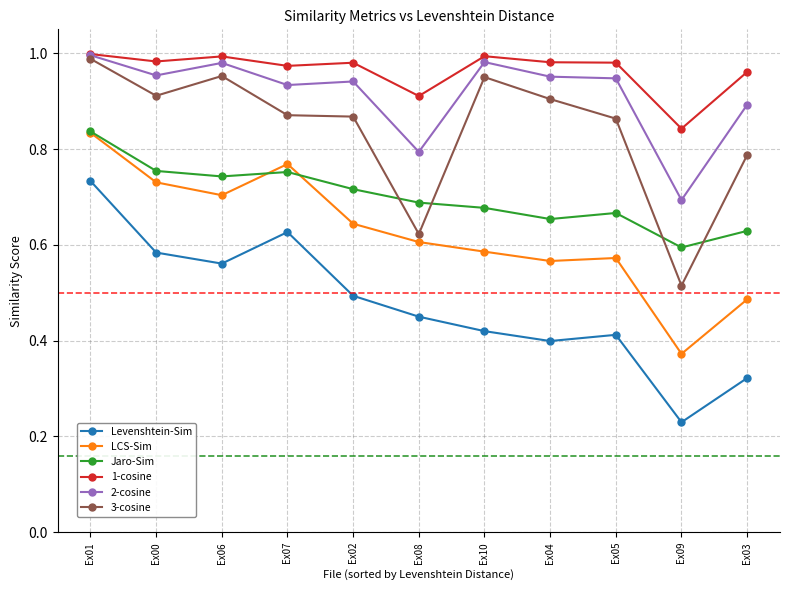

What position from the right is Ex09?

2